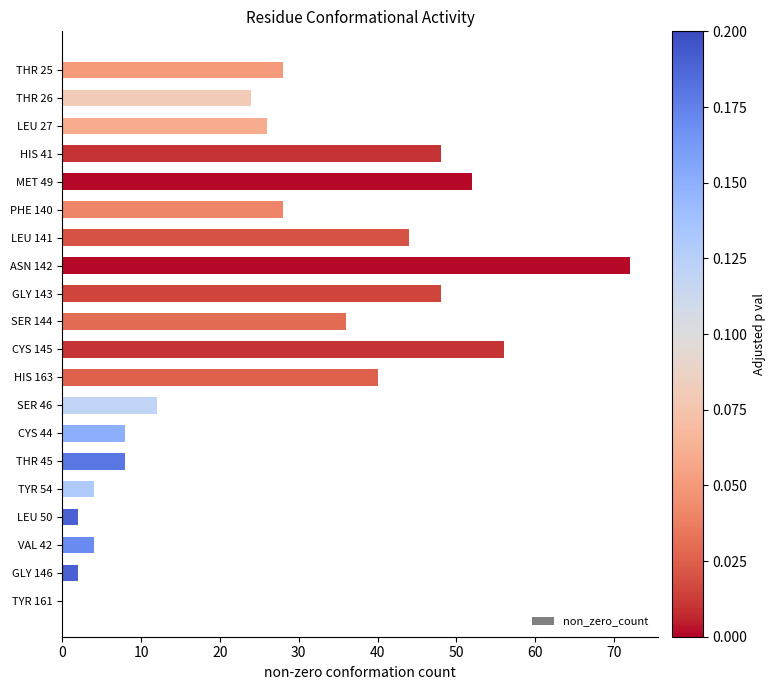

What is the sum of the values at HIS 163 and LEU 27?

66